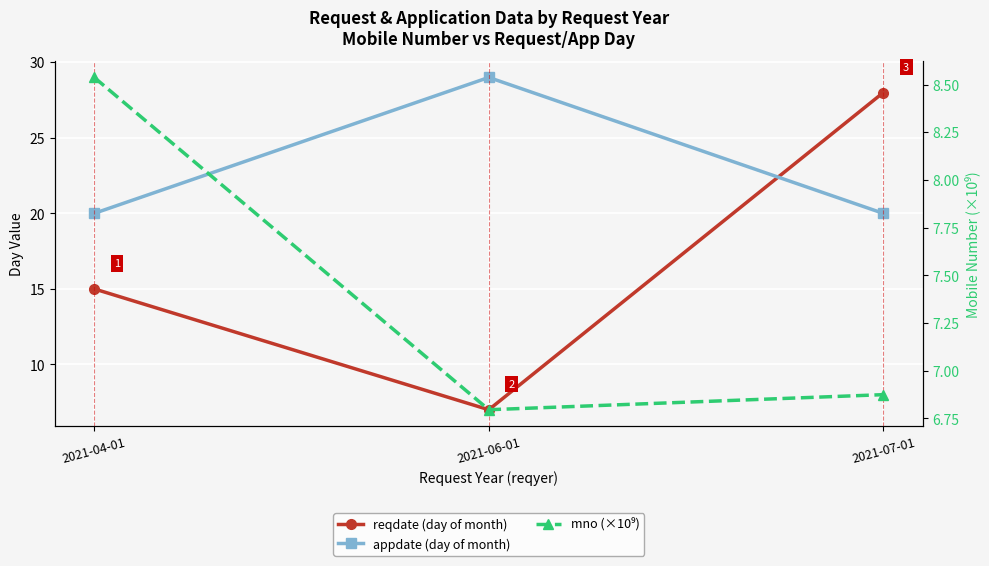

True or false: mno (×10⁹) has a value of 6.8 at 2021-06-01.

True